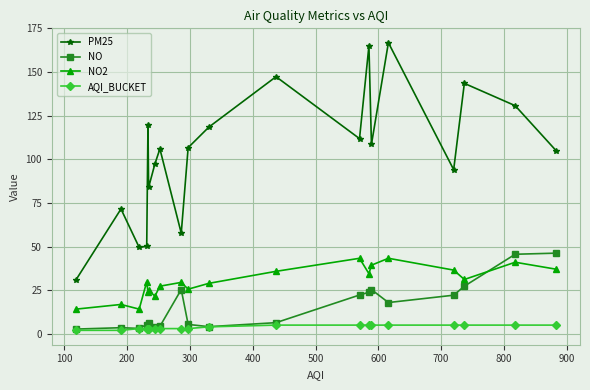

Which series has the largest total across all categories?

PM25